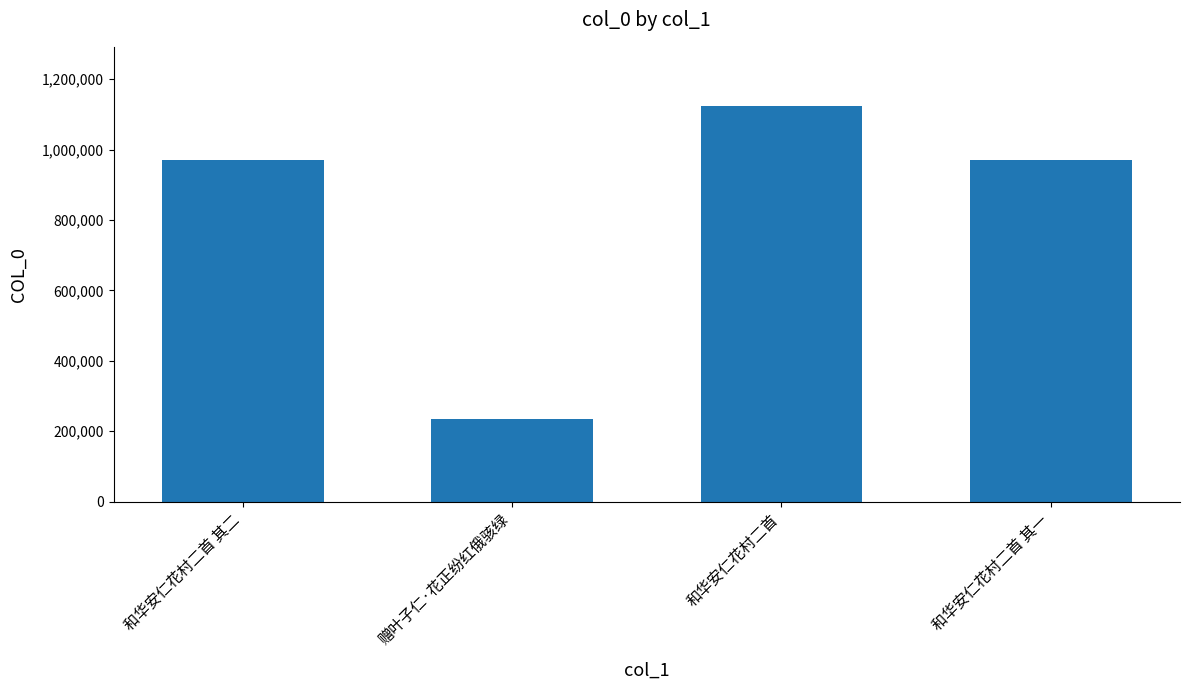

What is the minimum value shown in the chart?

234047